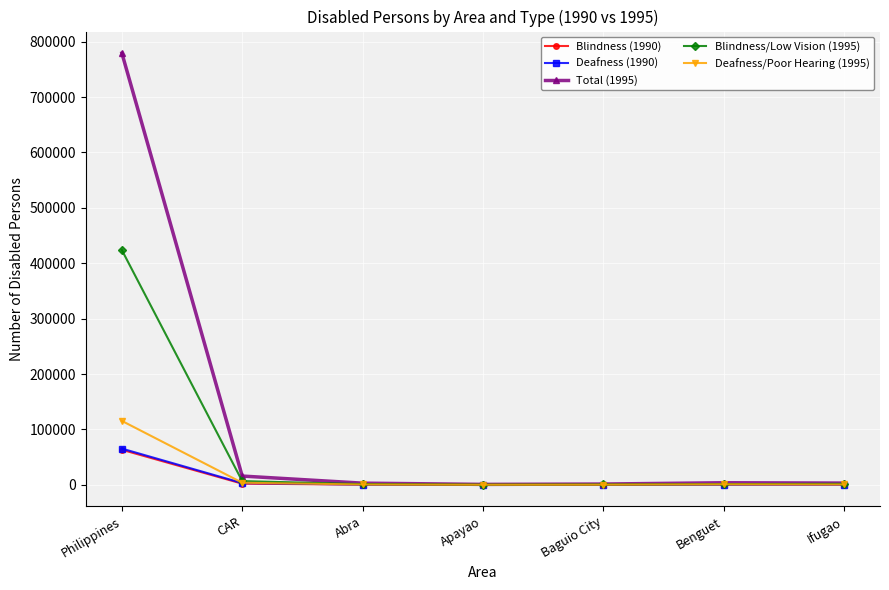

At which label does Deafness/Poor Hearing (1995) reach its peak?

Philippines